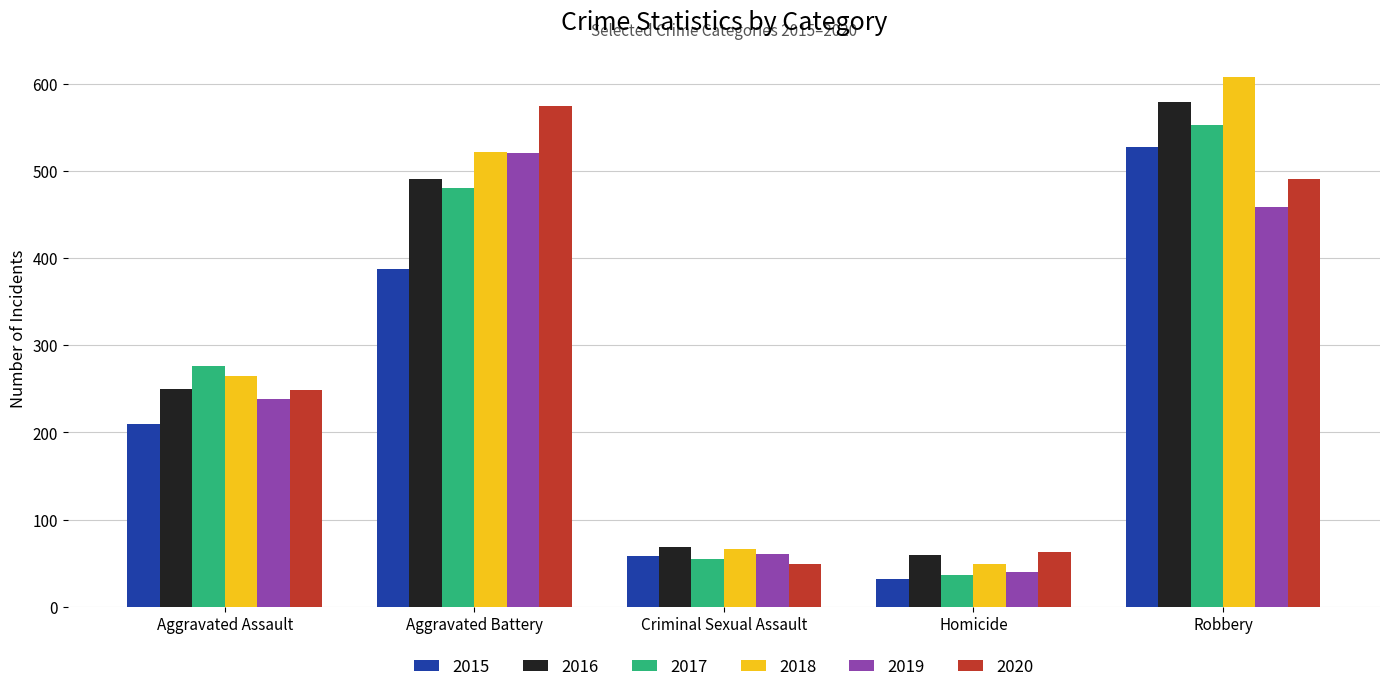

Is it true that 2018 equals 423 at Robbery?

False